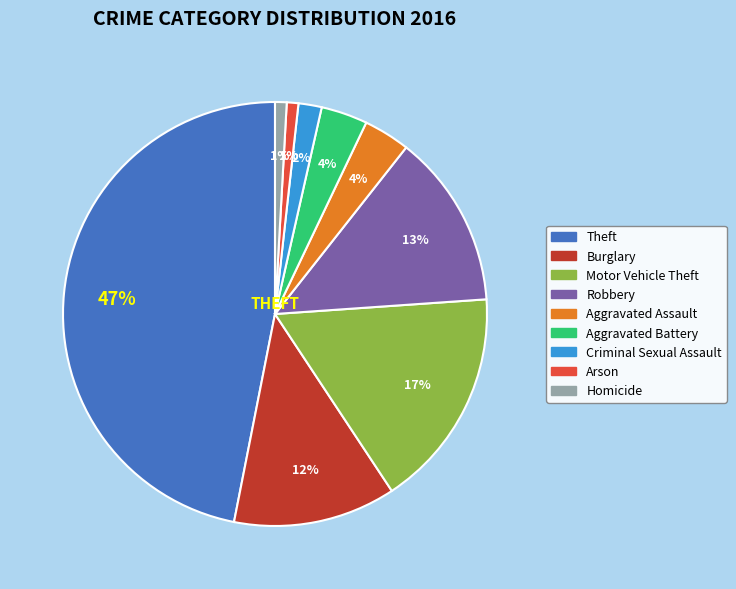

Is it true that Arson is 12% of the pie?

False